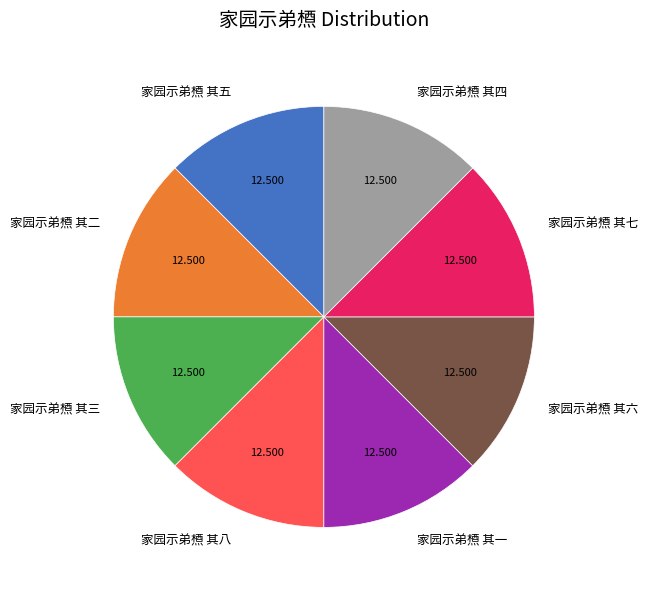

How many slices are in this pie chart?

8